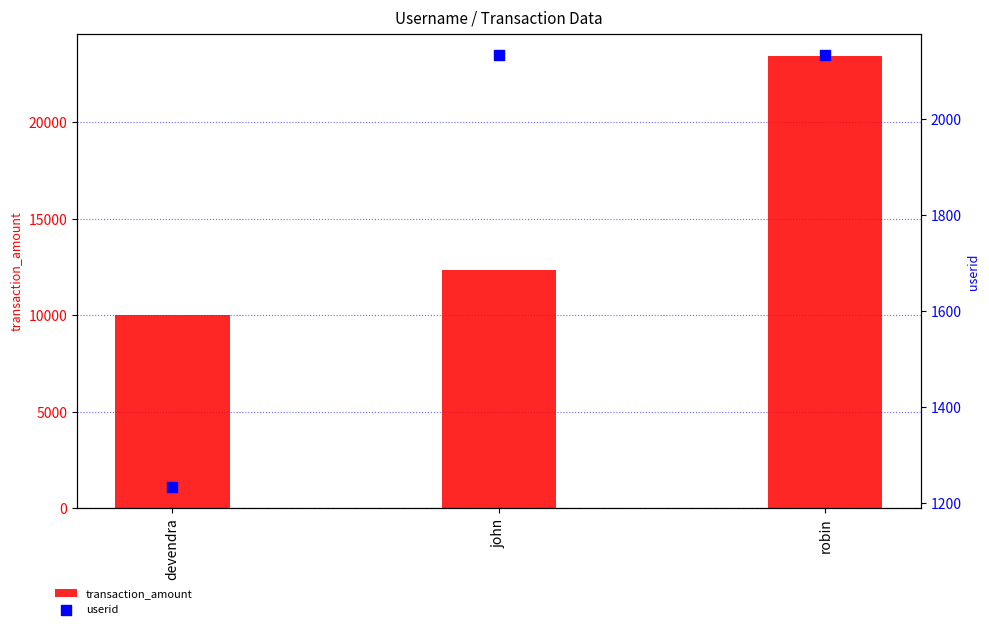

At which category is the sum across all series the highest?

robin